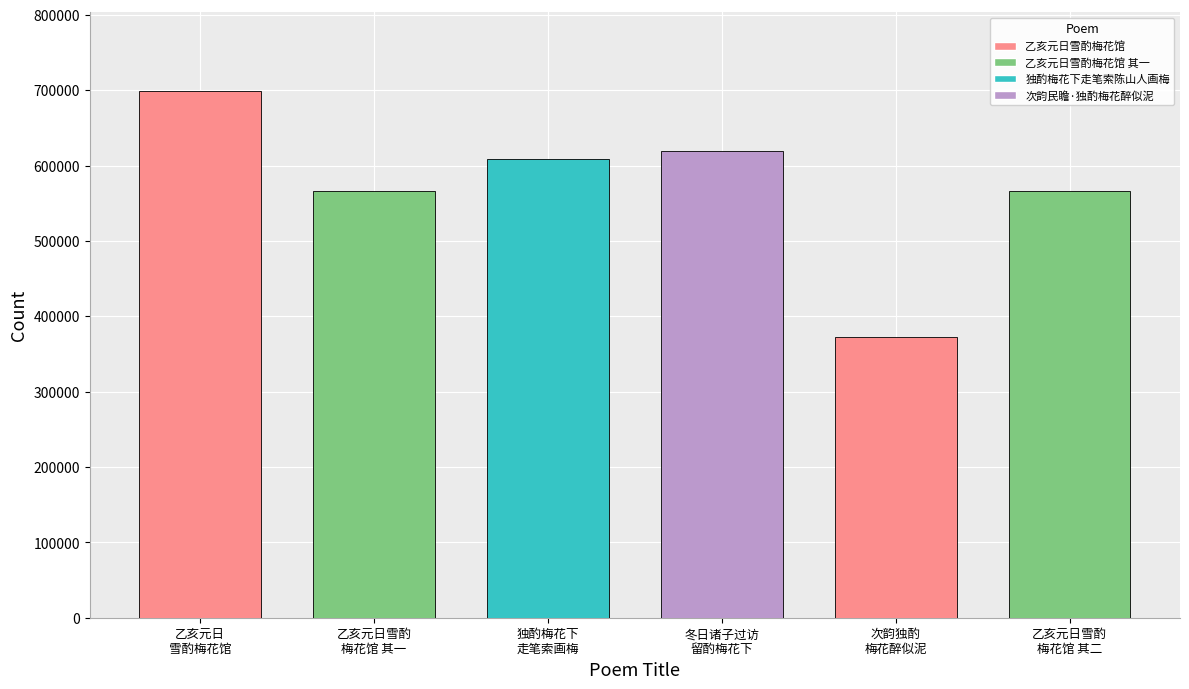

Between 乙亥元日
雪酌梅花馆 and 乙亥元日雪酌
梅花馆 其一, which is larger?

乙亥元日
雪酌梅花馆